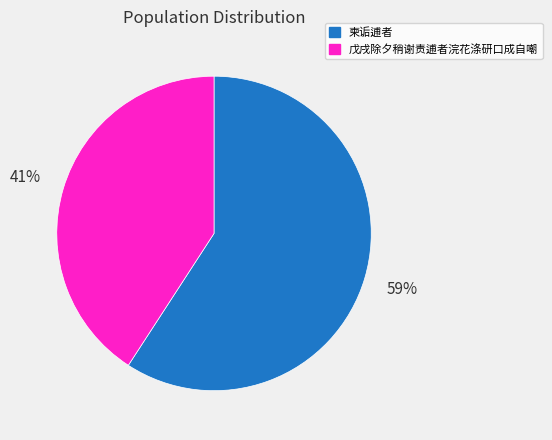

To the nearest percent, what percentage of the pie is 戊戌除夕稍谢责逋者浣花涤研口成自嘲?

41%